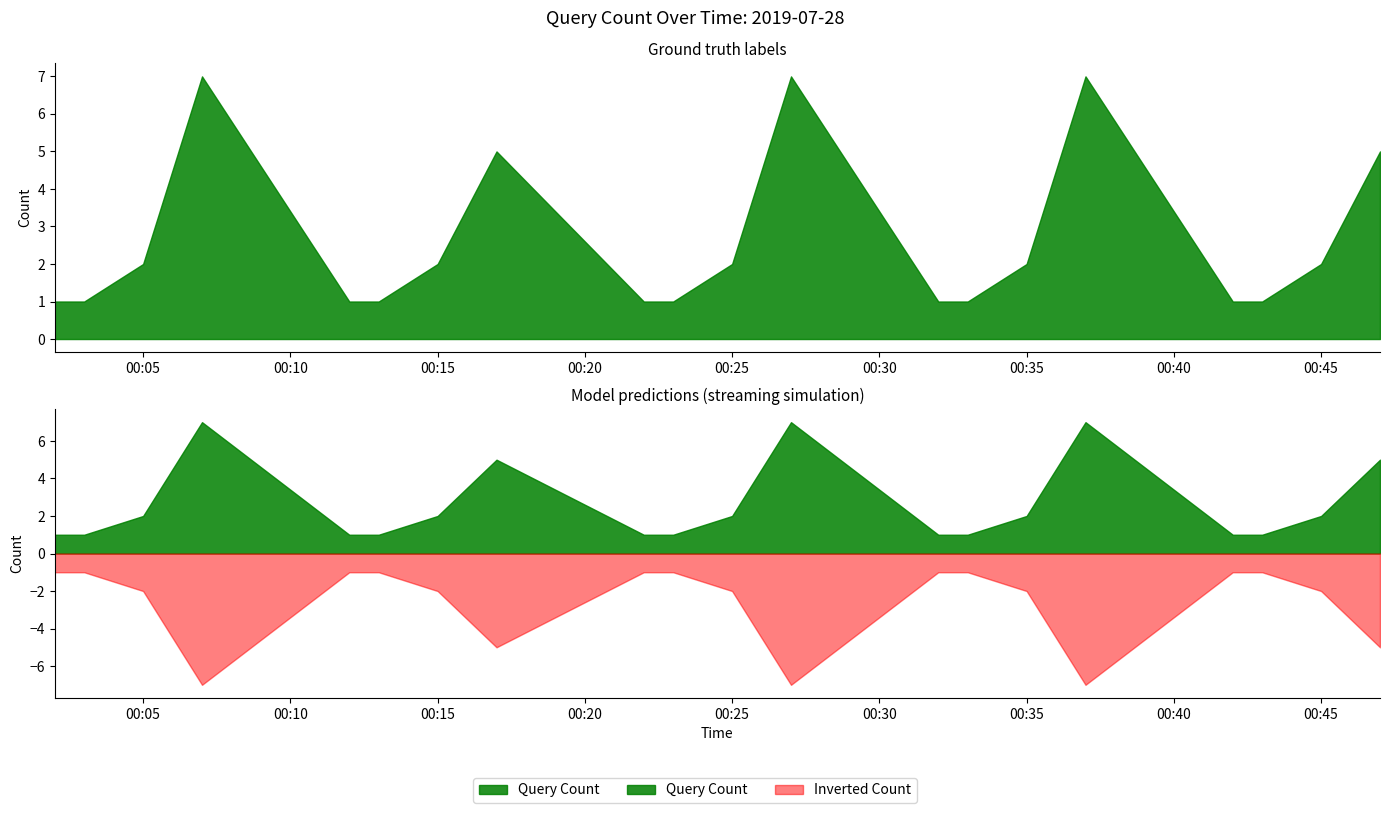

Is it true that the value at 2019-07-28 00:33:00 is 0?

False